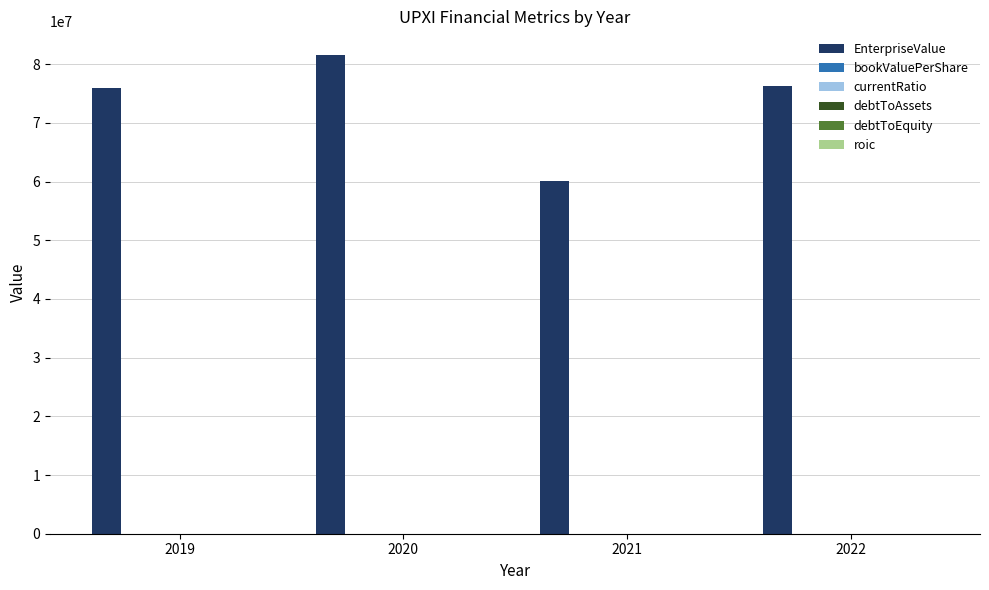

What is the sum of all EnterpriseValue values?

293837967.2